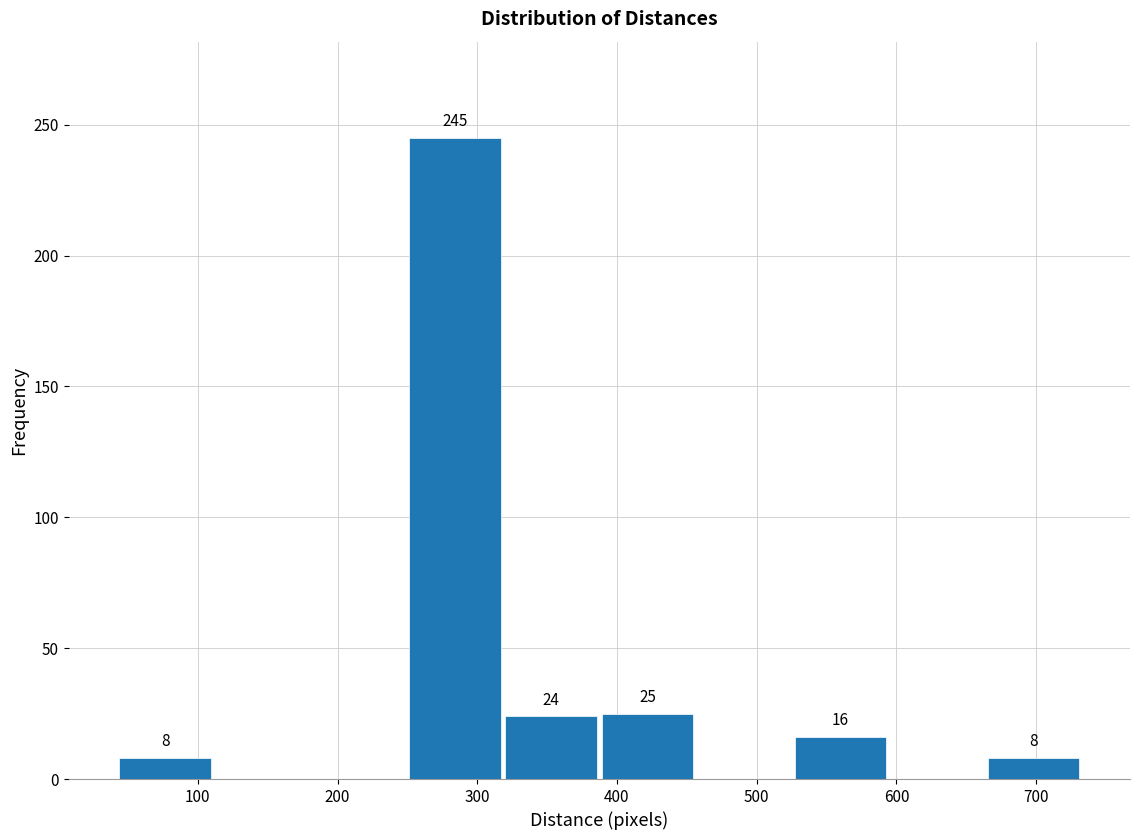

Over which range of the x-axis is the bar tallest?

250 to 320